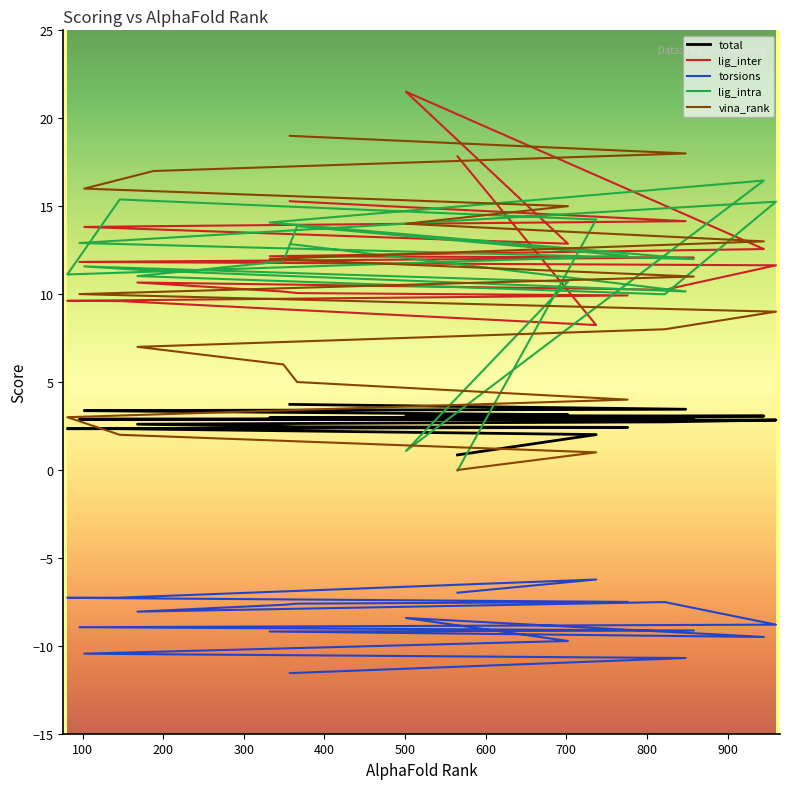

How many interior local peaks does the torsions series have?

3